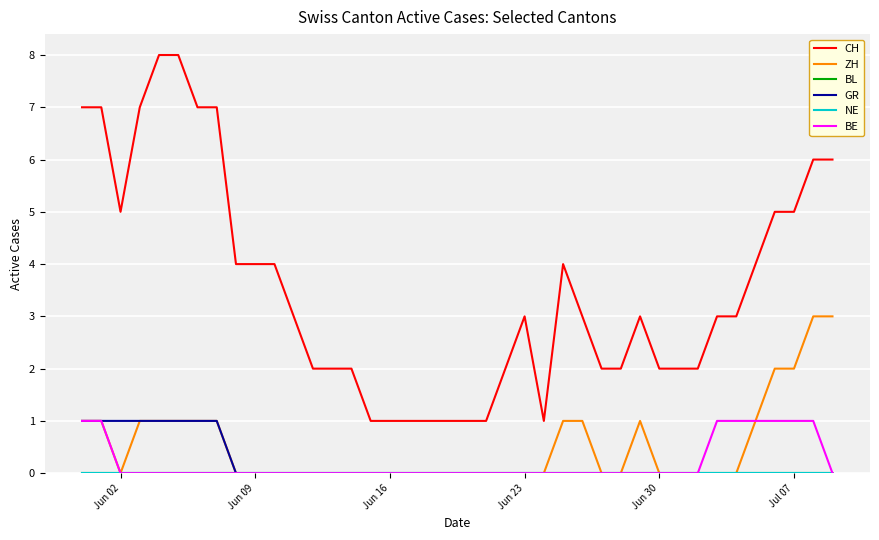

Does the chart have visible grid lines?

Yes